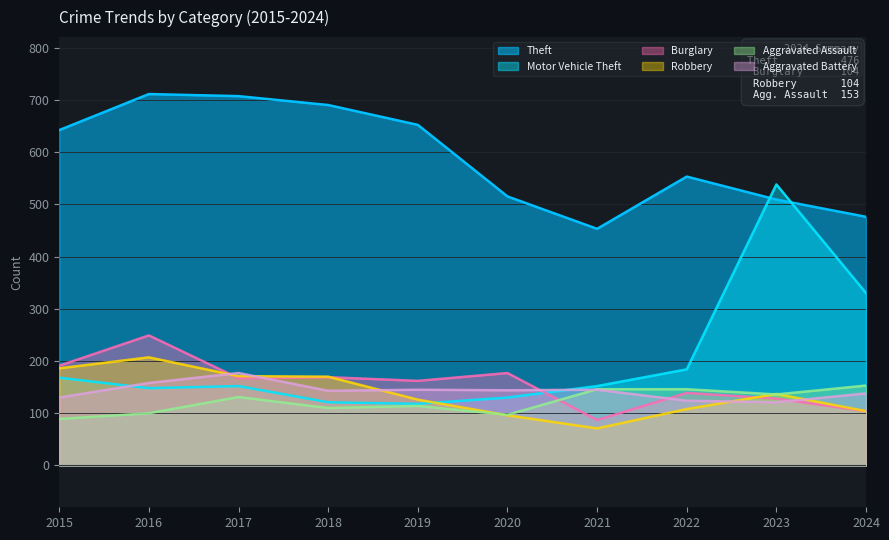

At which label does Aggravated Assault reach its peak?

2024